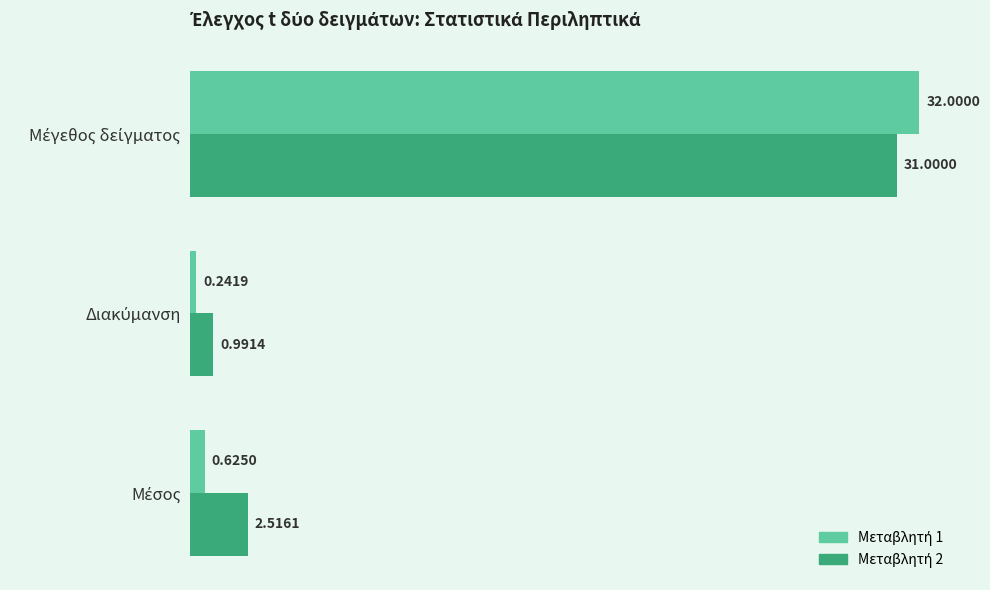

Count the number of categories in the chart.

3